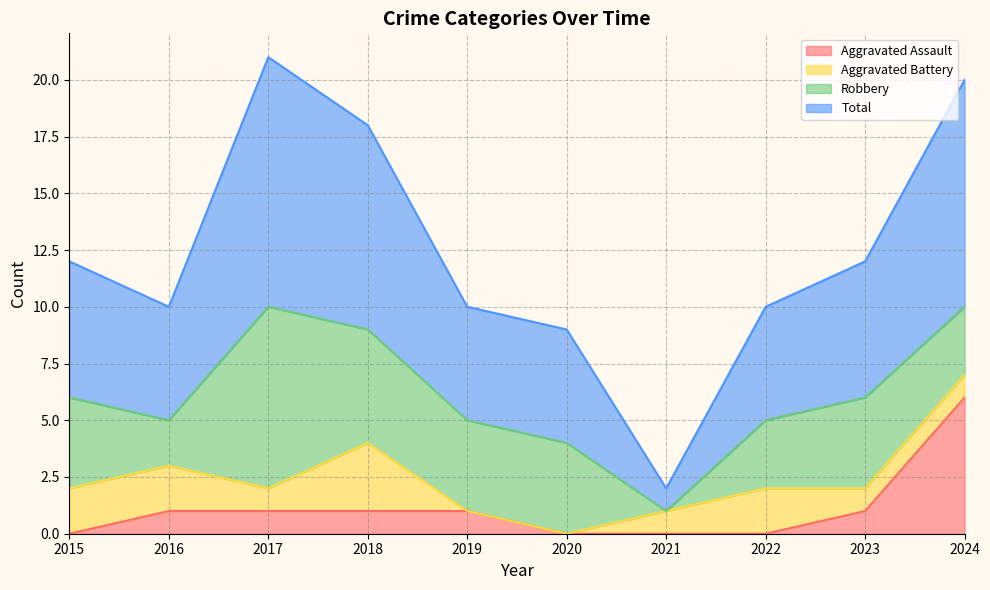

What is the maximum value for Aggravated Assault?

6